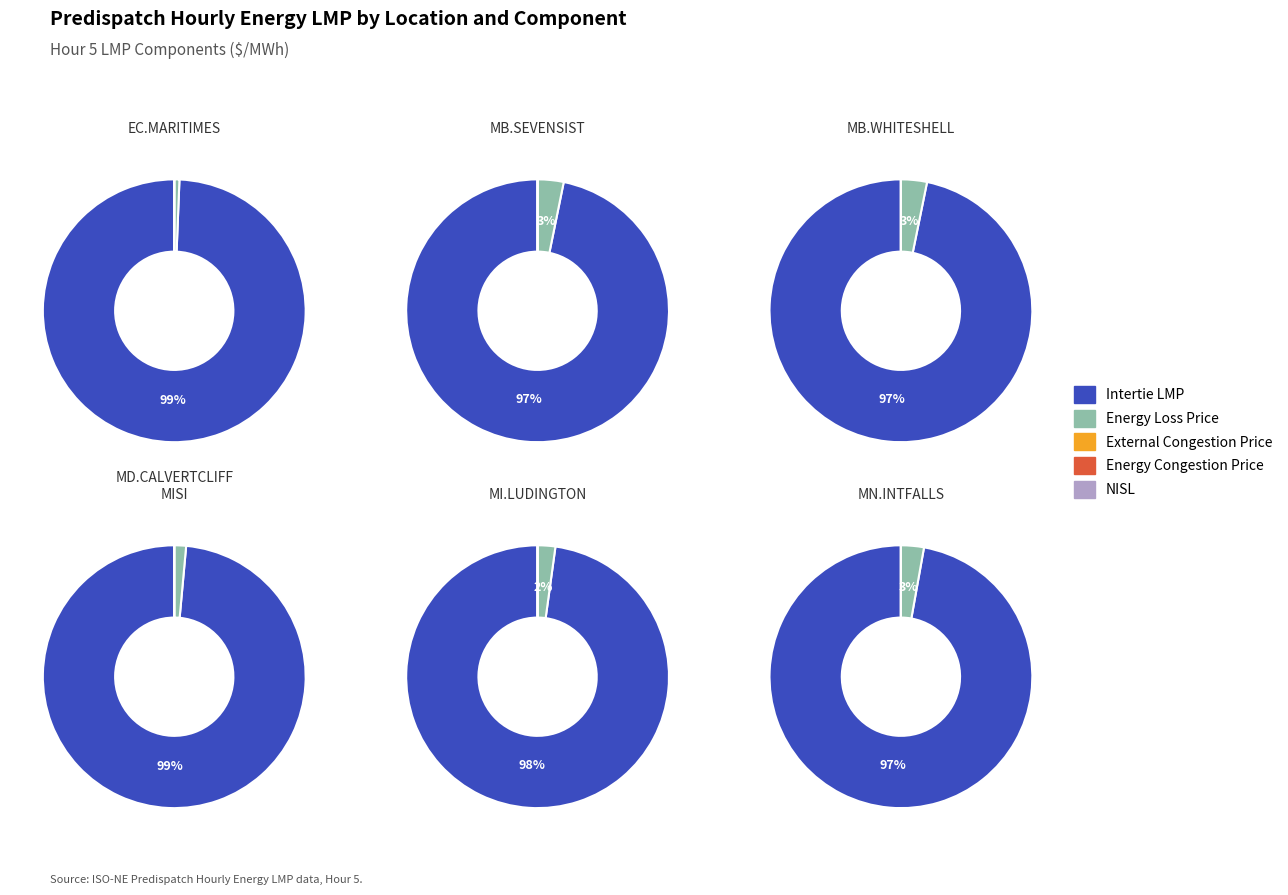

What is the total percentage of Intertie LMP and Energy Loss Price?

100.0%